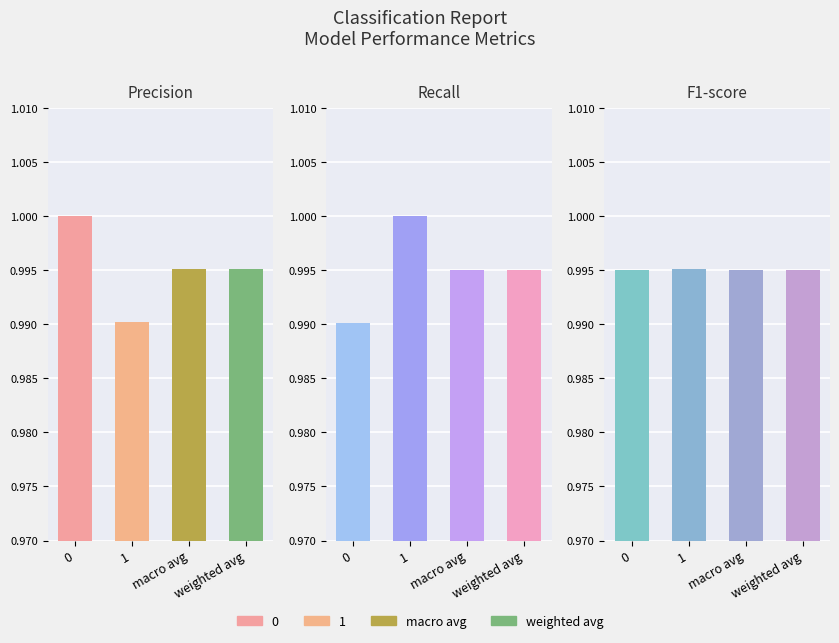

Are the bars grouped side by side (vs. stacked)?

Yes